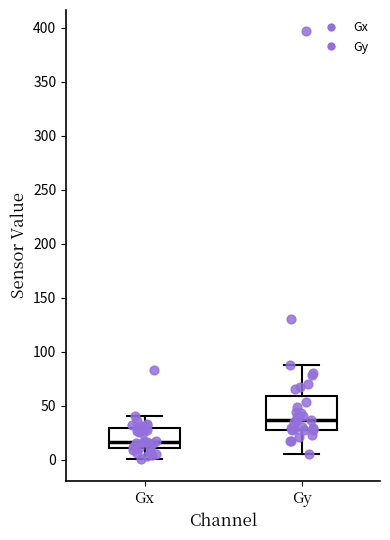

Comparing the boxes themselves (not the whiskers), which one is the tallest?

Gy